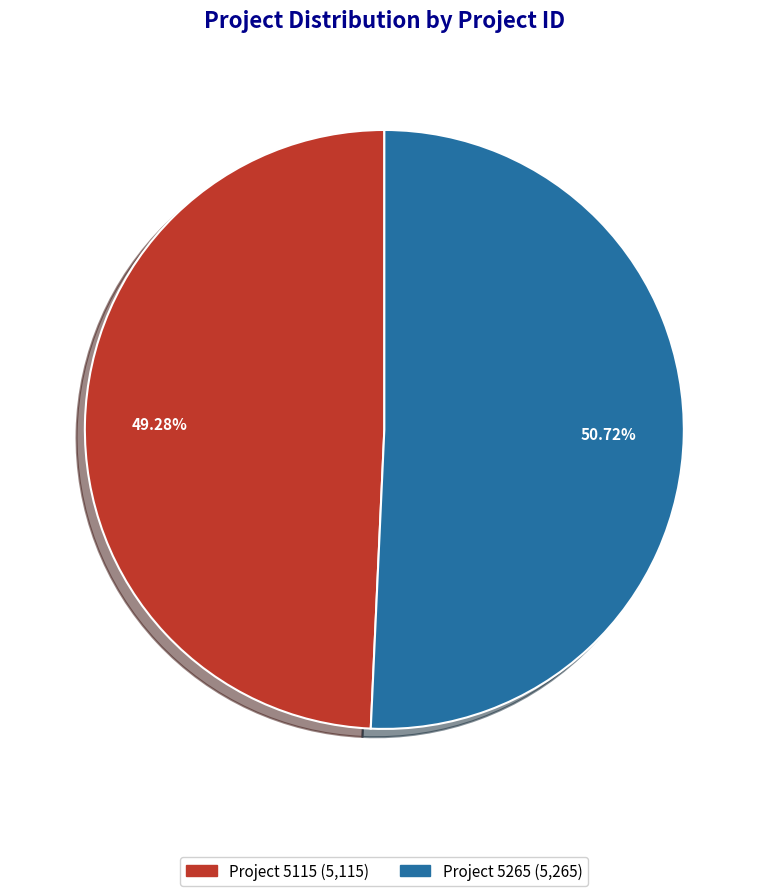

The Project 5265 slice represents 51% of the pie. True or false?

True